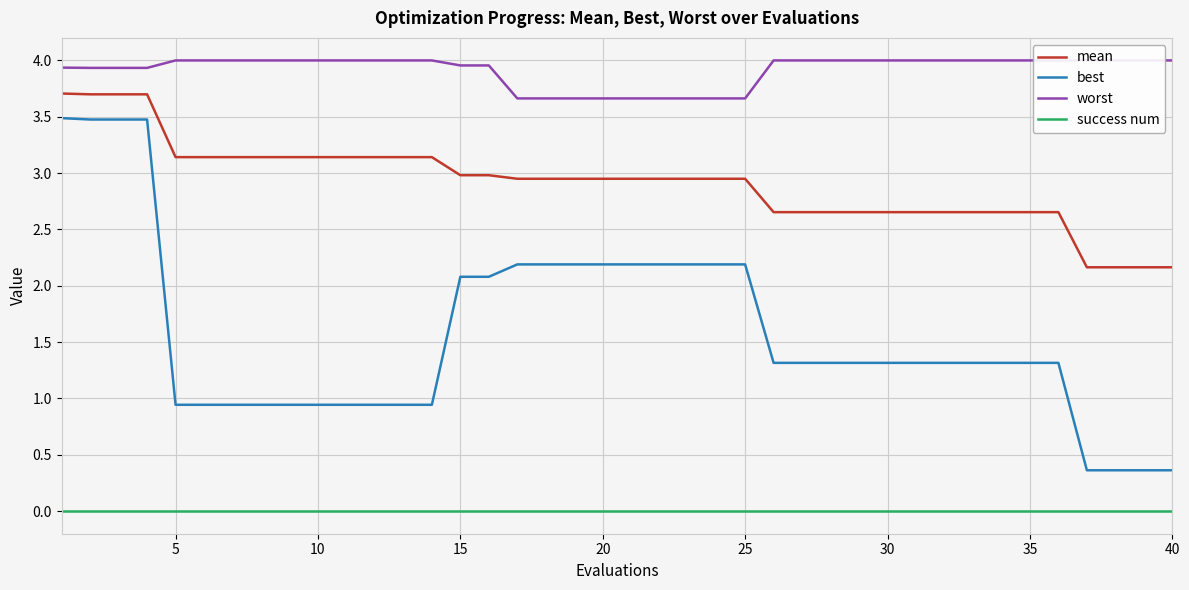

Reading left to right, extract all data points from this chart.

mean: 3.7	3.7	3.7	3.7	3.1	3.1	3.1	3.1	3.1	3.1	3.1	3.1	3.1	3.1	3.0	3.0	2.9	2.9	2.9	2.9	2.9	2.9	2.9	2.9	2.9	2.7	2.7	2.7	2.7	2.7	2.7	2.7	2.7	2.7	2.7	2.7	2.2	2.2	2.2	2.2
best: 3.5	3.5	3.5	3.5	0.9	0.9	0.9	0.9	0.9	0.9	0.9	0.9	0.9	0.9	2.1	2.1	2.2	2.2	2.2	2.2	2.2	2.2	2.2	2.2	2.2	1.3	1.3	1.3	1.3	1.3	1.3	1.3	1.3	1.3	1.3	1.3	0.4	0.4	0.4	0.4
worst: 3.9	3.9	3.9	3.9	4.0	4.0	4.0	4.0	4.0	4.0	4.0	4.0	4.0	4.0	4.0	4.0	3.7	3.7	3.7	3.7	3.7	3.7	3.7	3.7	3.7	4.0	4.0	4.0	4.0	4.0	4.0	4.0	4.0	4.0	4.0	4.0	4.0	4.0	4.0	4.0
success num: 0.0	0.0	0.0	0.0	0.0	0.0	0.0	0.0	0.0	0.0	0.0	0.0	0.0	0.0	0.0	0.0	0.0	0.0	0.0	0.0	0.0	0.0	0.0	0.0	0.0	0.0	0.0	0.0	0.0	0.0	0.0	0.0	0.0	0.0	0.0	0.0	0.0	0.0	0.0	0.0